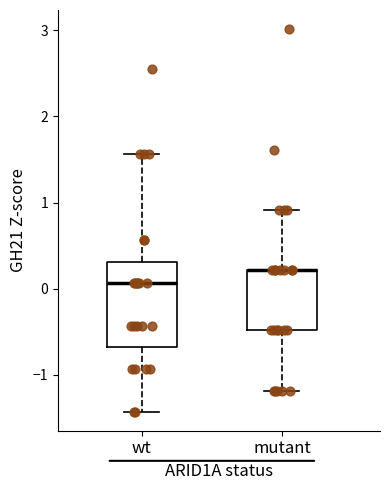

Reading left to right, transcribe this box plot: for each box, give where its median line is, the range the box spans, and where its two whiskers end, as read against the y-axis. The values are not printed on the chart, so give them approximately, as read against the axis.

wt: median 0.1, box -0.7 to 0.3, whiskers -1.4 to 1.6
mutant: median 0.2 (drawn on the box's upper edge), box -0.5 to 0.2, whiskers -1.2 to 0.9